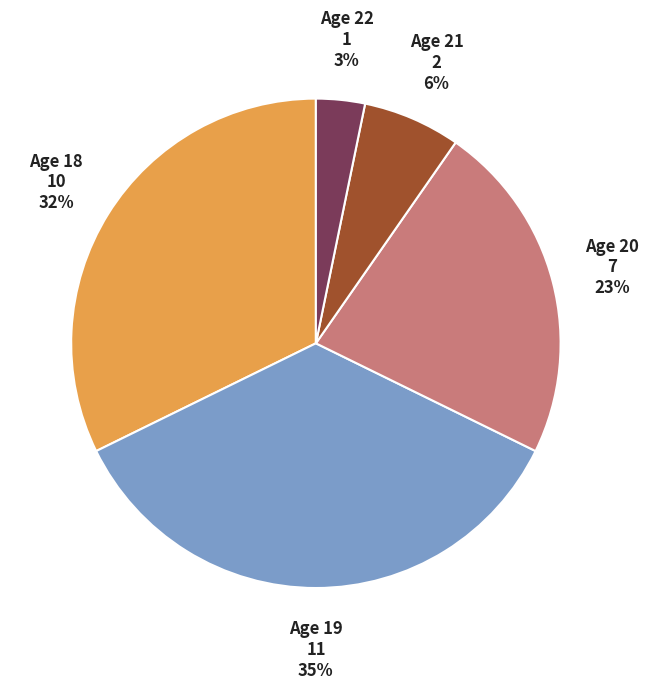

To the nearest percent, what is the average slice percentage?

20%